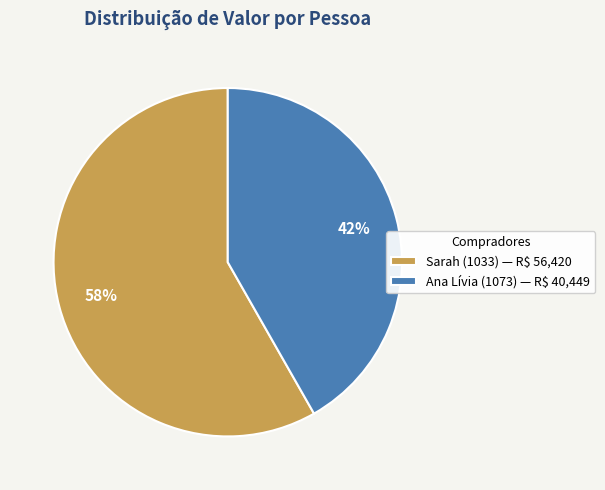

What is the largest slice in the pie chart?

Sarah (1033)